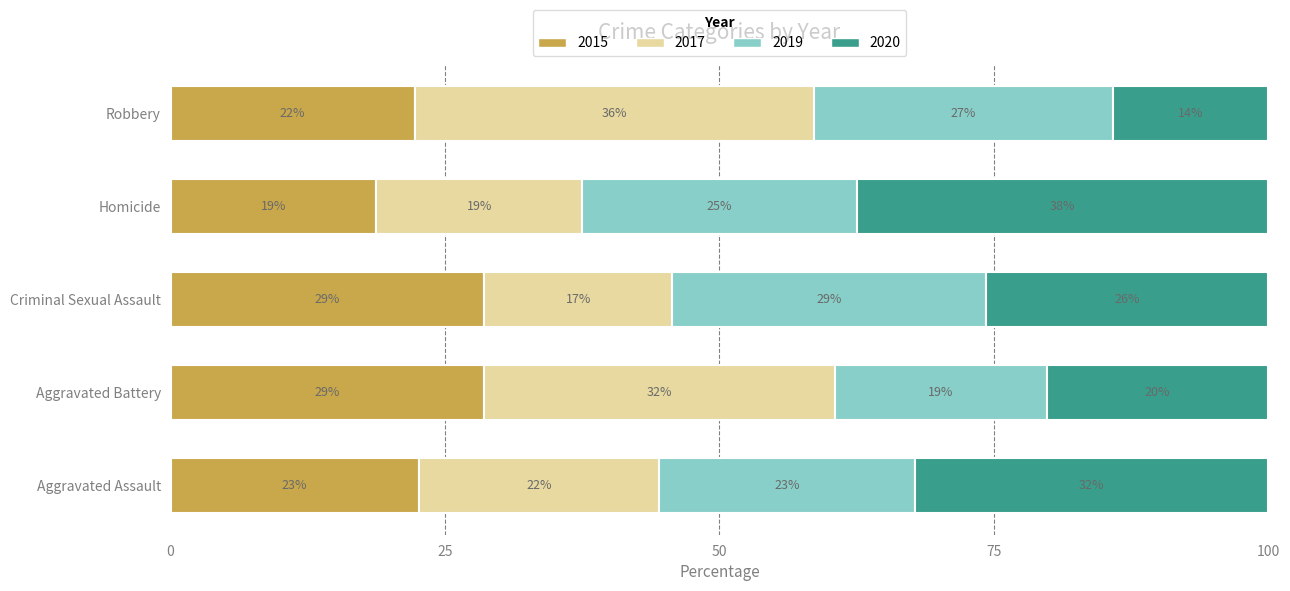

Which has a higher value, Robbery or Homicide?

Robbery